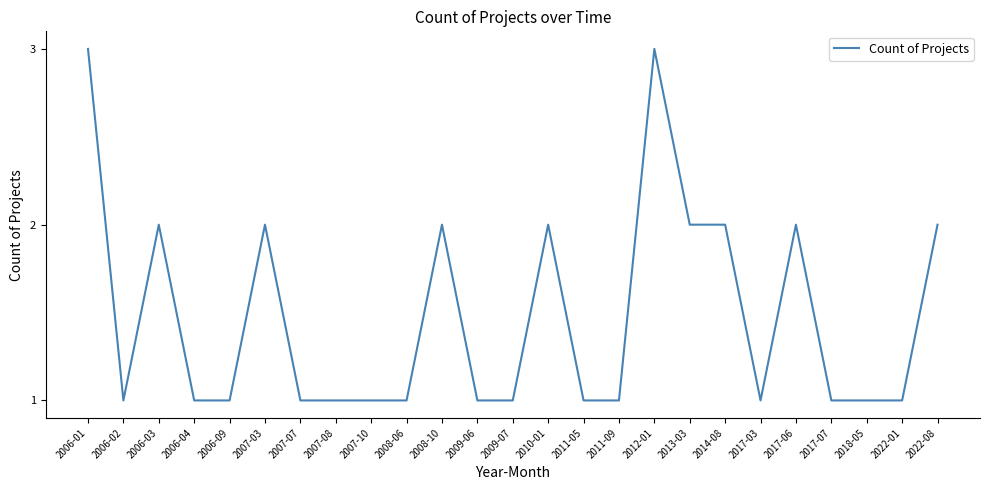

Is it true that the value at 2017-03 is 1?

True